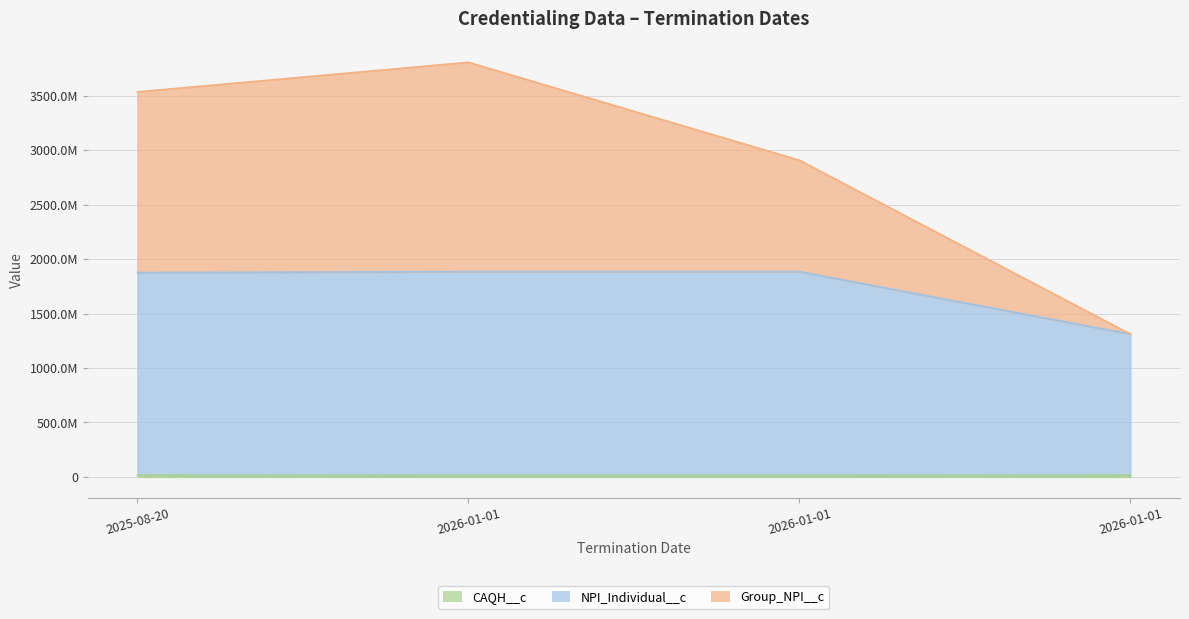

What is the greatest value displayed?

3807933816